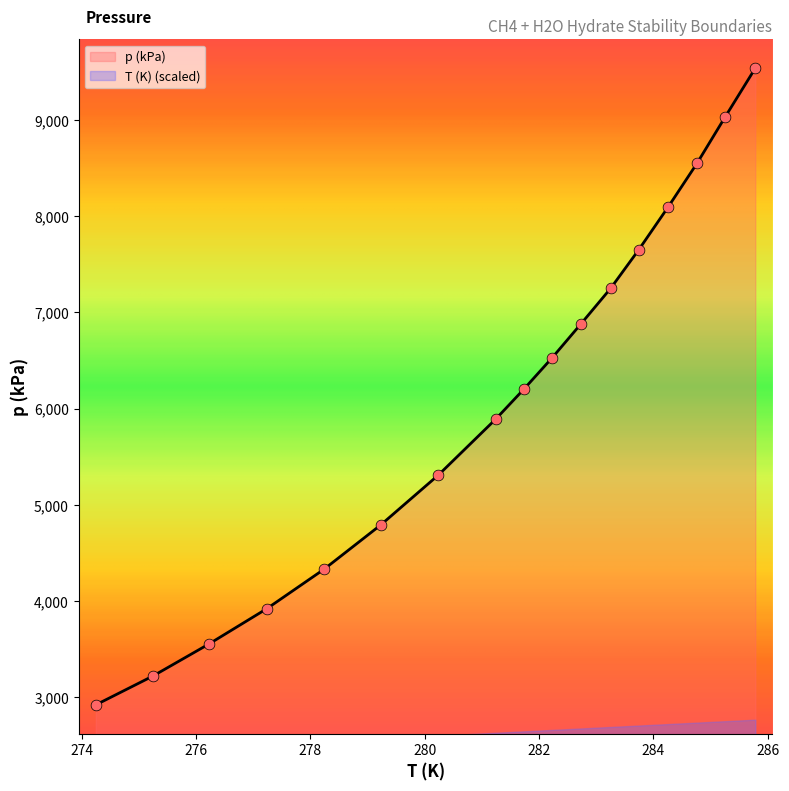

What is the lowest value of the p (kPa) series?

2920